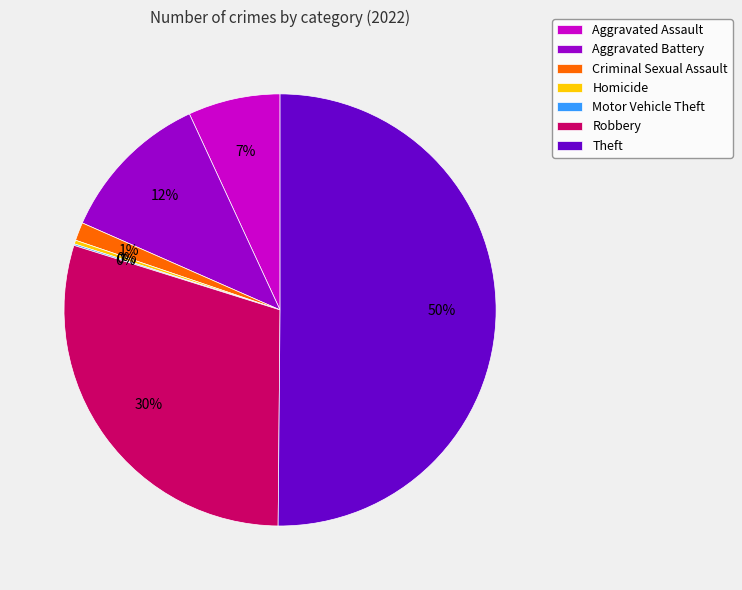

Is it true that Theft is 62% of the pie?

False